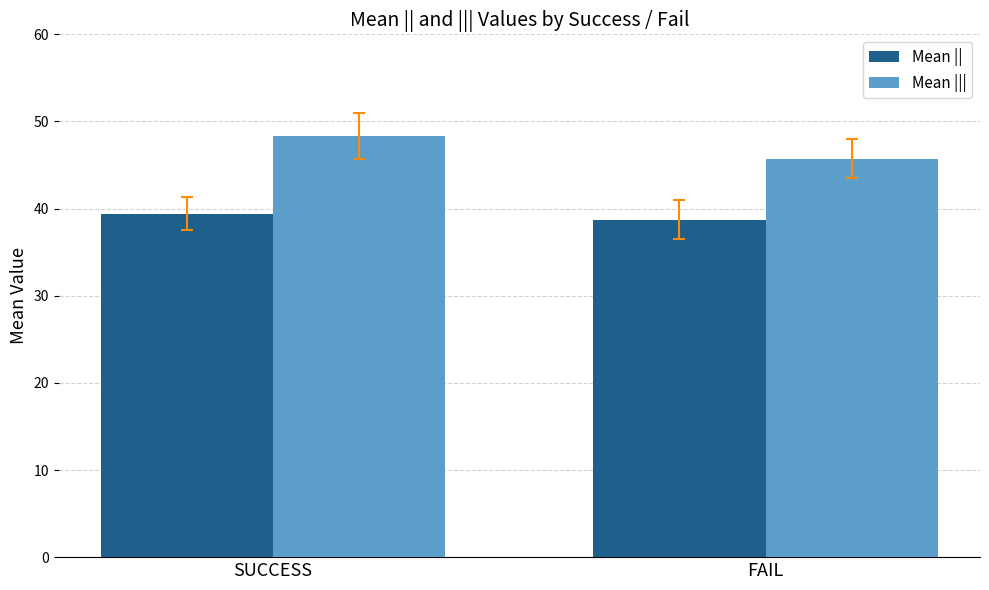

How many data points in Mean || are above 39?

1